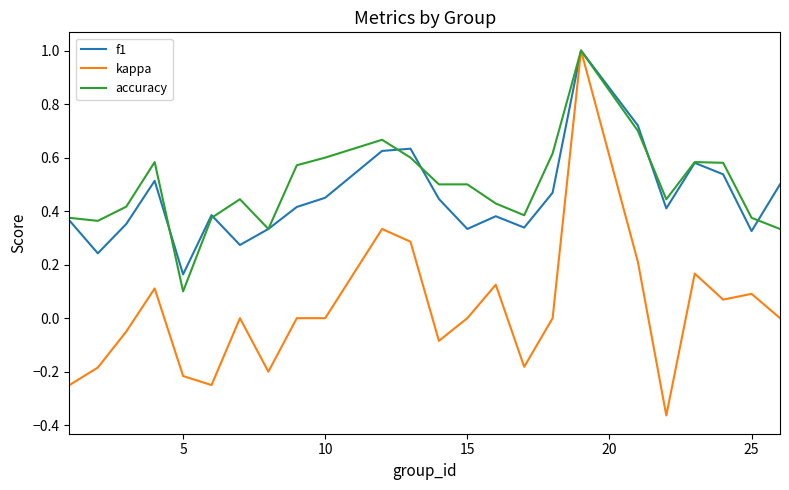

Which series has the largest range (max minus min)?

kappa